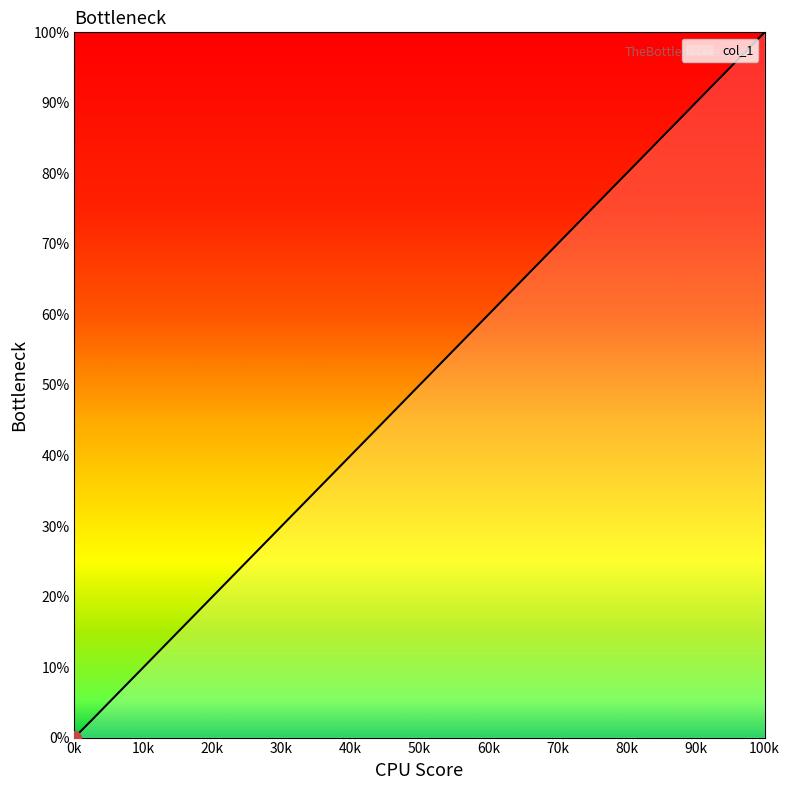

How many values are above zero?

39